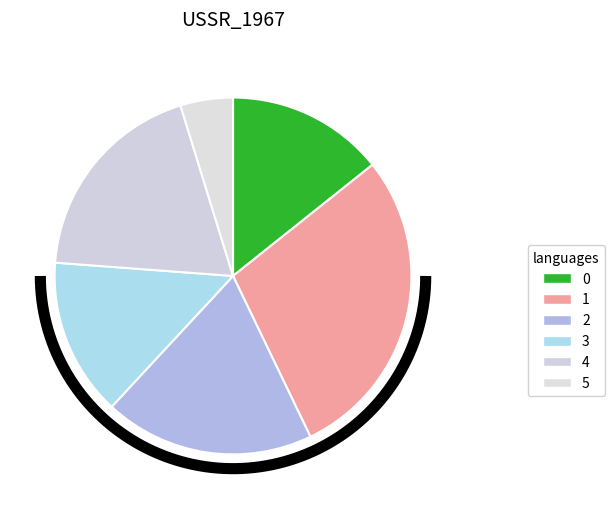

What is the change in value from 3 to 4?

+1